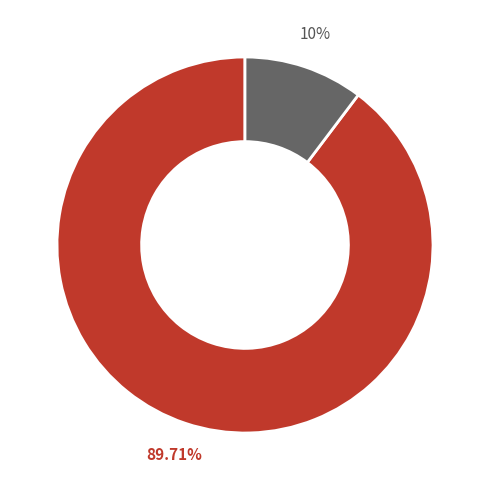

Is there a majority slice in this chart?

Yes